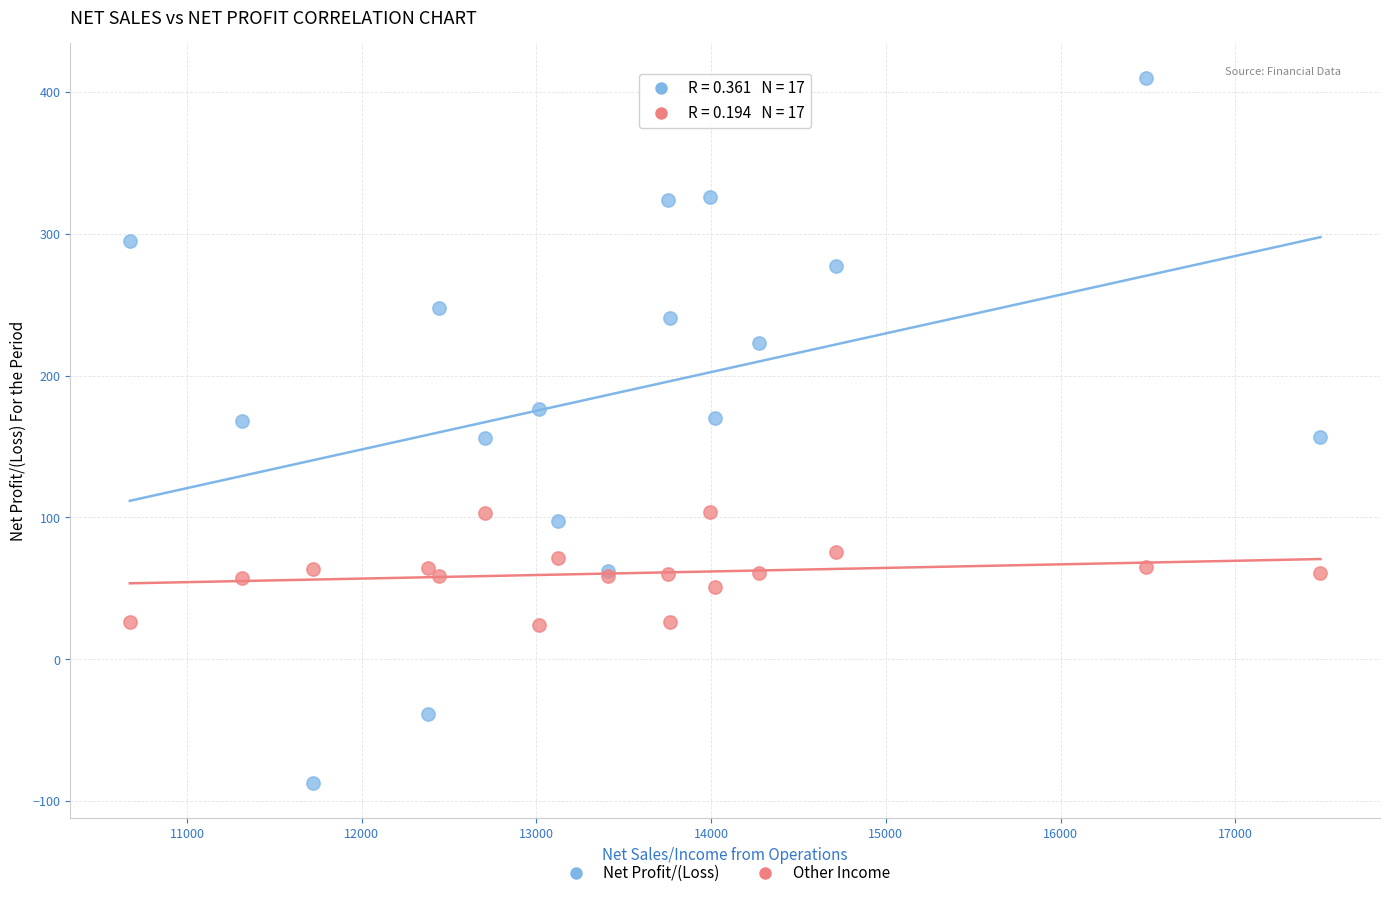

Which series reaches the maximum Y coordinate?

Net Profit/(Loss)